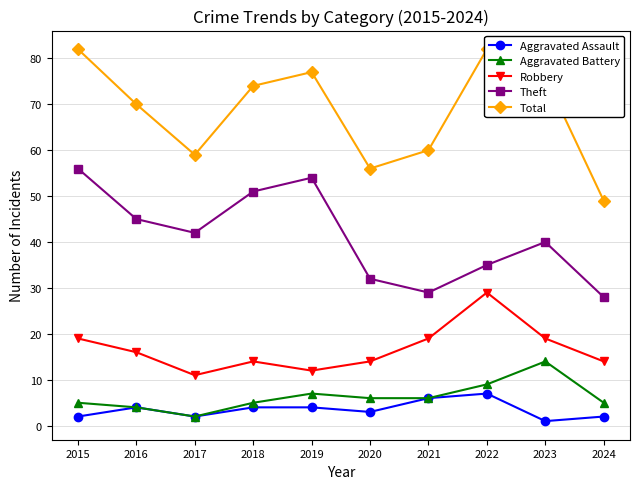

What is the sum of all Robbery values?

167